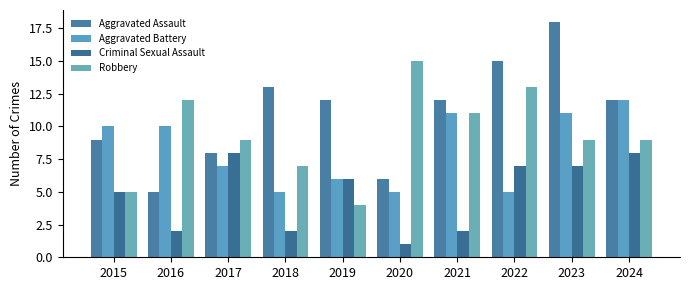

Read the Robbery value at 2017.

9